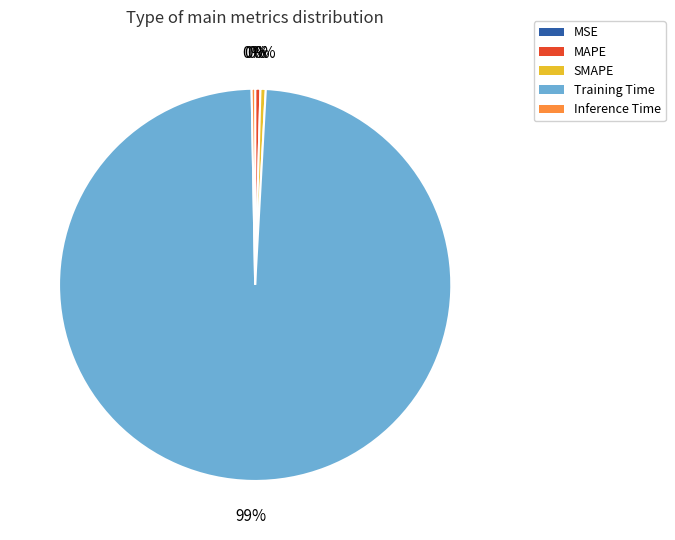

To the nearest percent, what is the average slice percentage?

20%